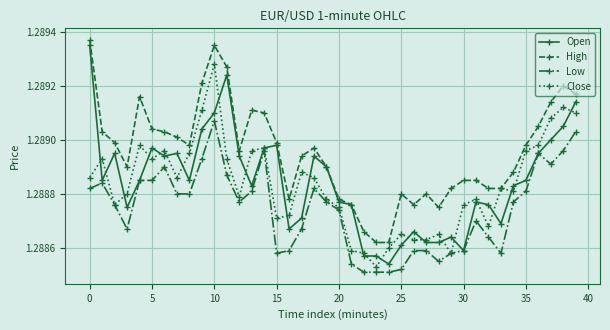

Count the Close values in the range 1 to 2.

40